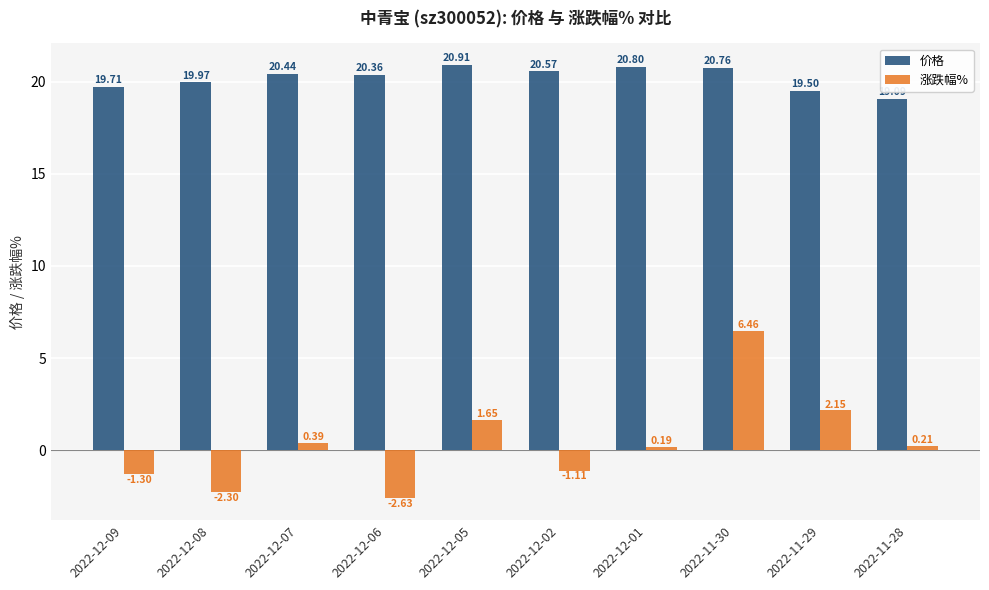

What are all the series names shown in the legend?

价格, 涨跌幅%